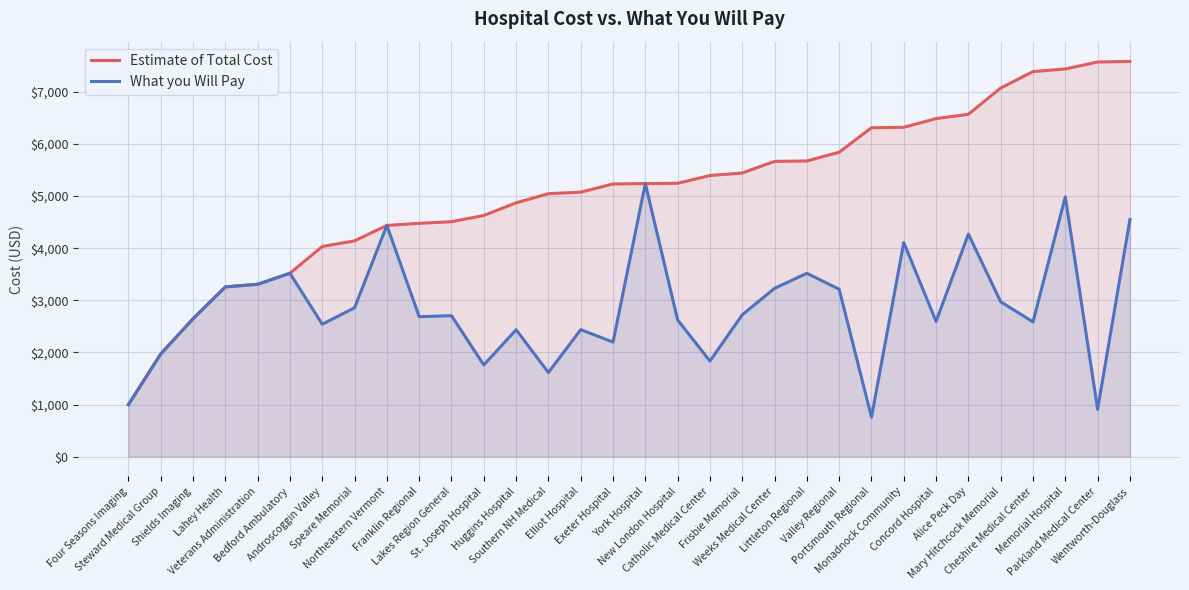

Does the chart display data point markers on the line(s)?

No